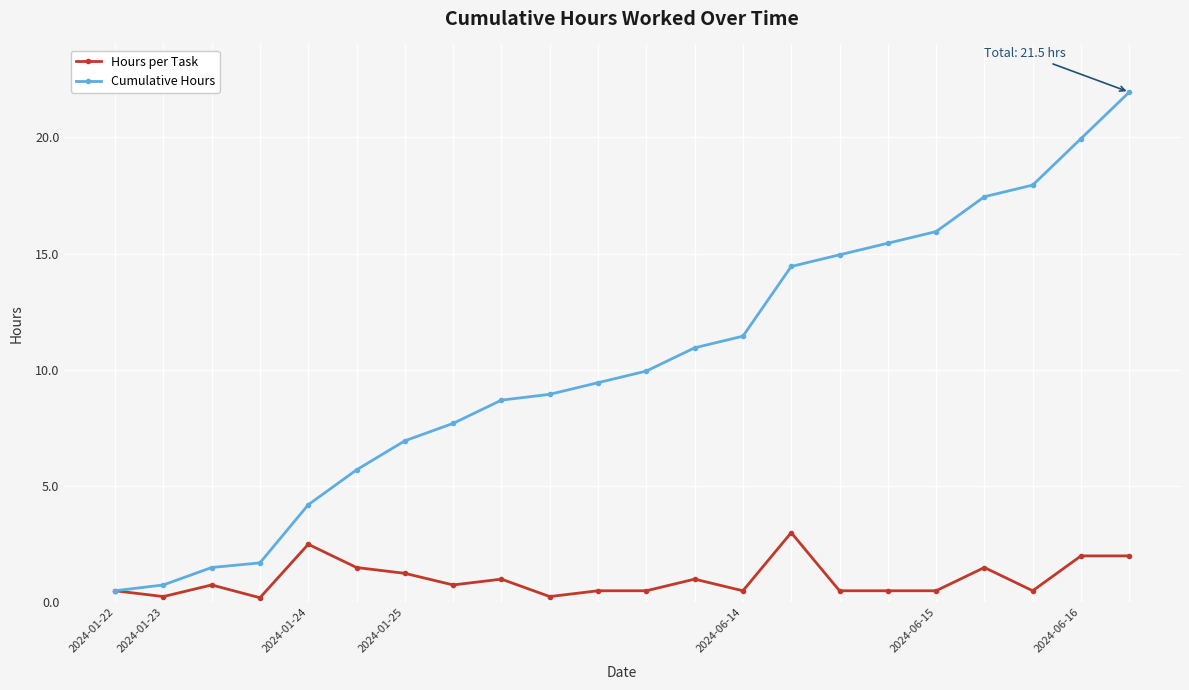

Which series has the widest spread of values?

Cumulative Hours